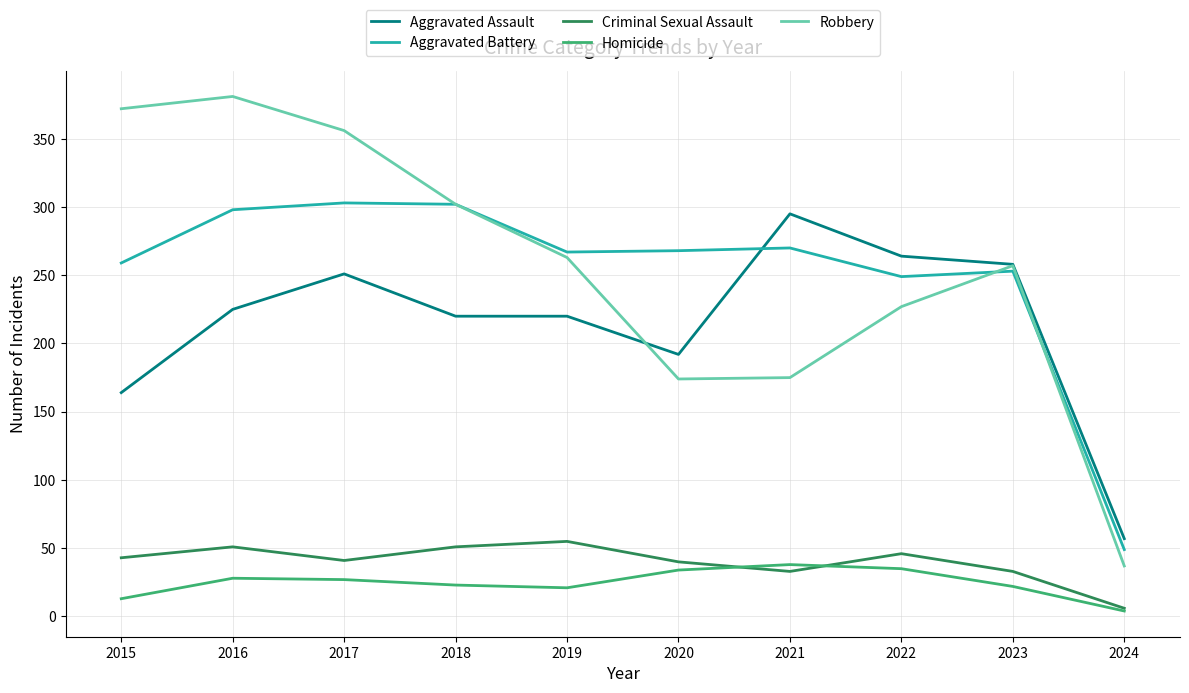

What is the total value across all series at 2018?

898